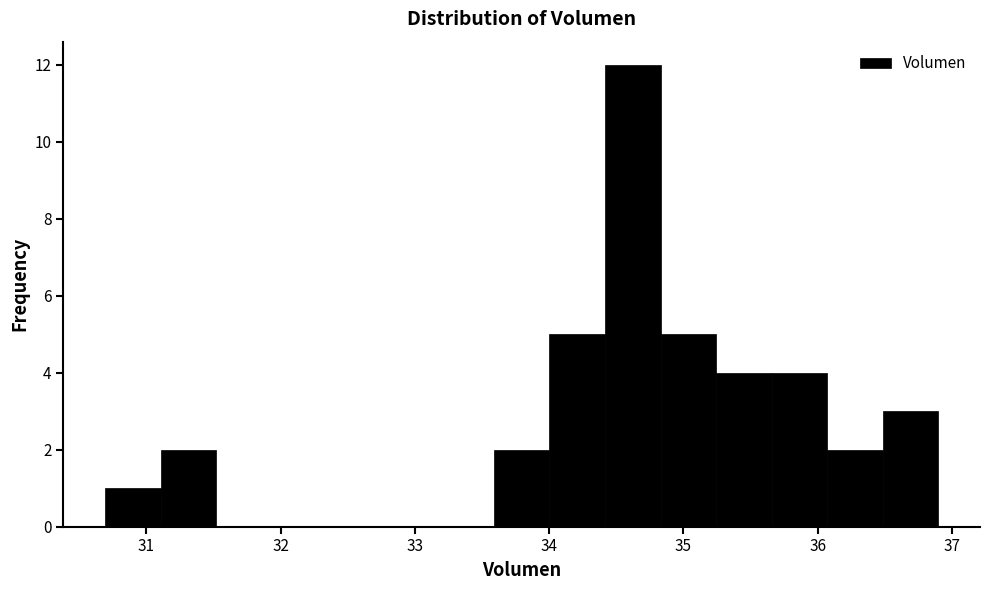

What is the height of the bar covering 30.7 to 31.1 on the x-axis? Neither the bar edges nor the heights are printed on the chart, so give them approximately, as read against the axes.

1